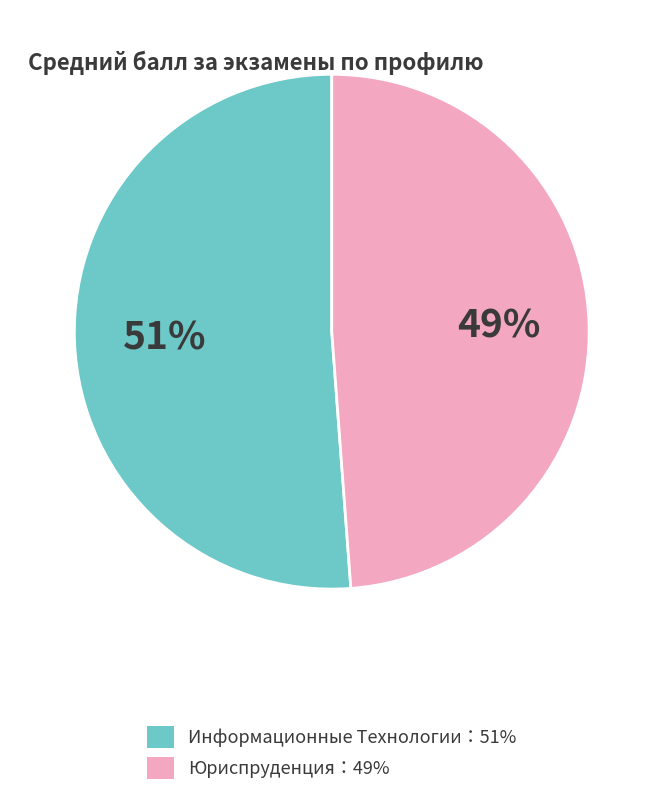

How many segments does this pie chart have?

2